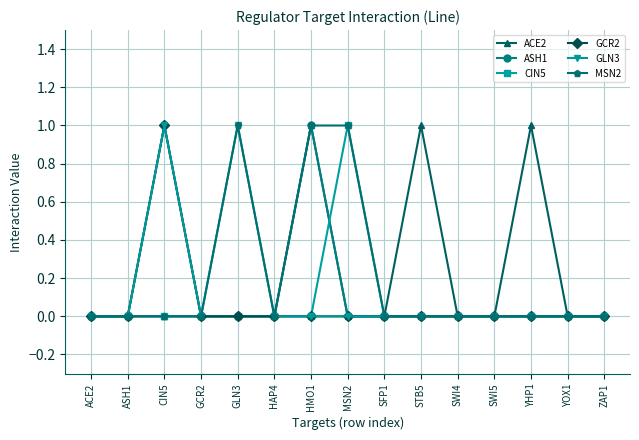

How many series are shown in this chart?

6